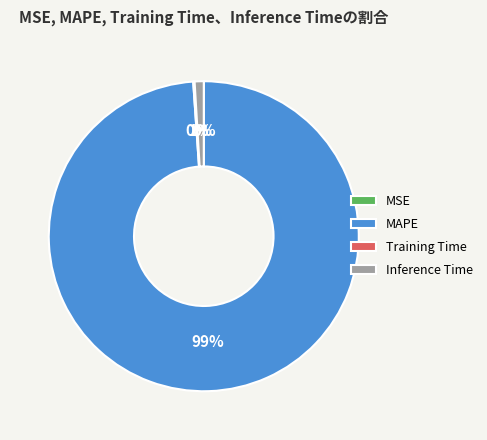

Is it true that Inference Time is 11% of the pie?

False